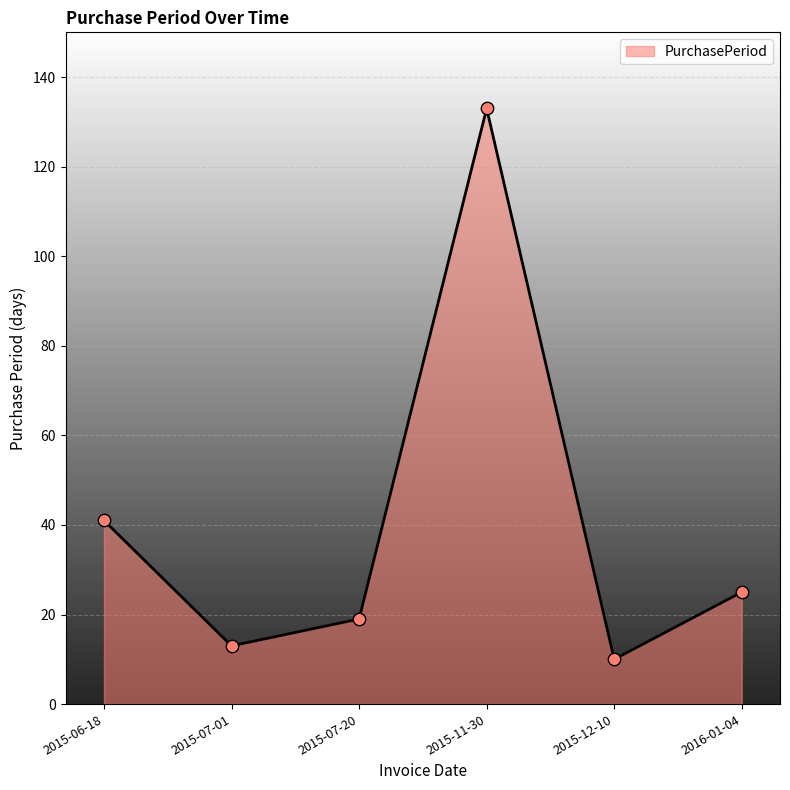

What is the ratio of the value at 2015-06-18 to the value at 2015-07-20?

2.2